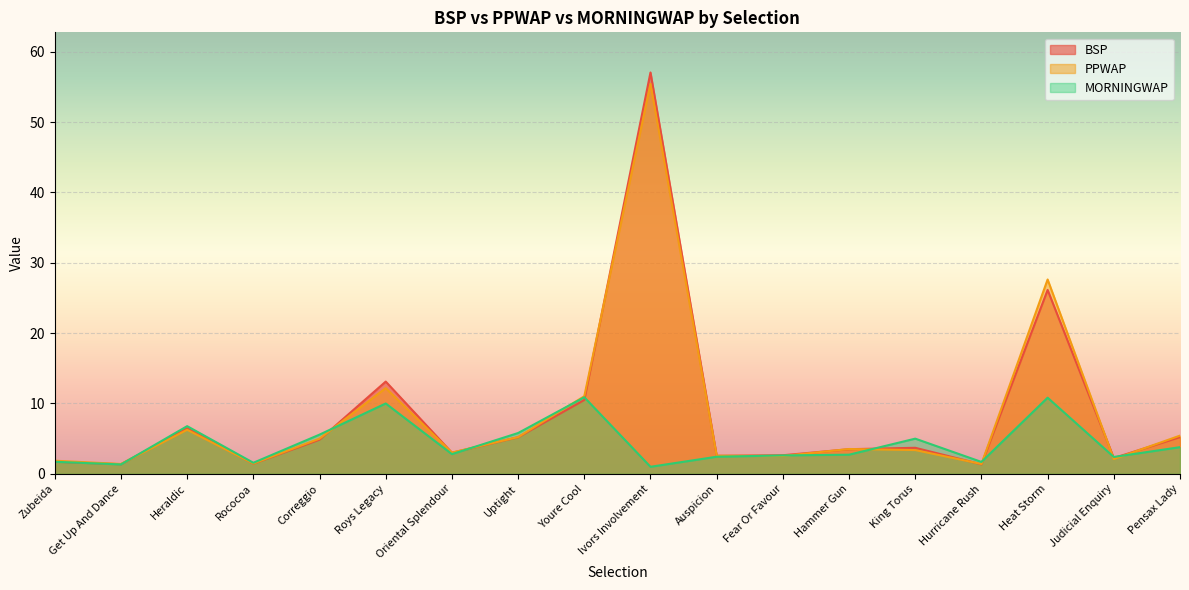

Is it true that PPWAP equals 5.8 at Youre Cool?

False